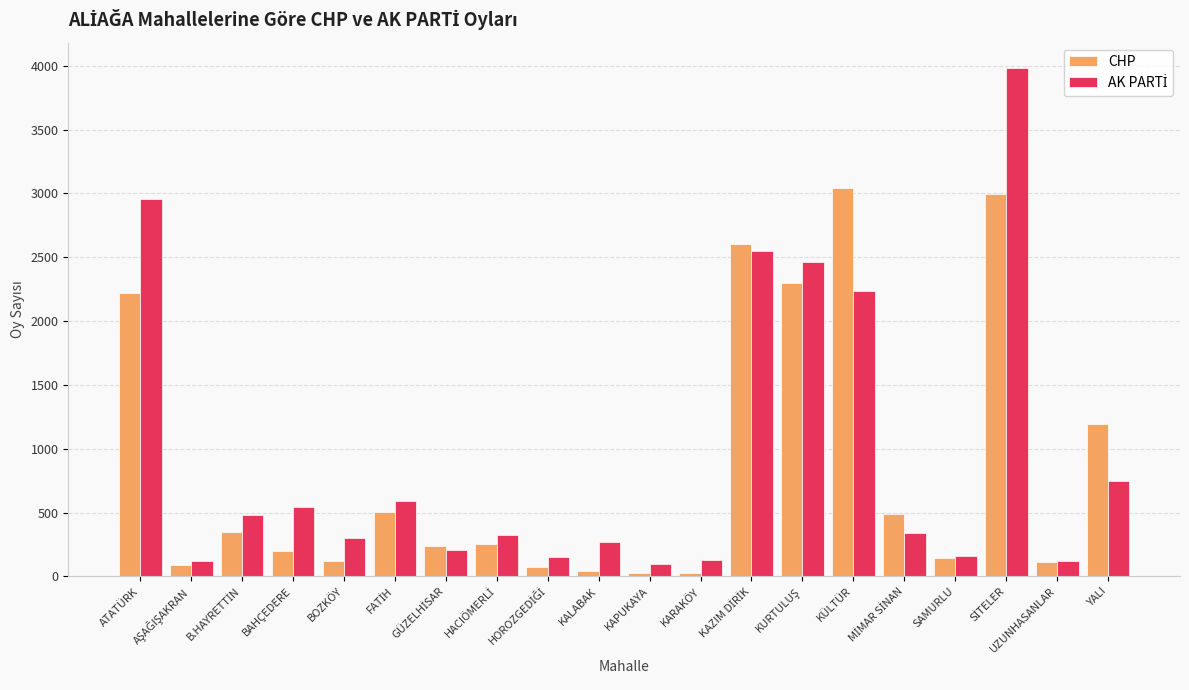

What is the average value of the CHP series?

851